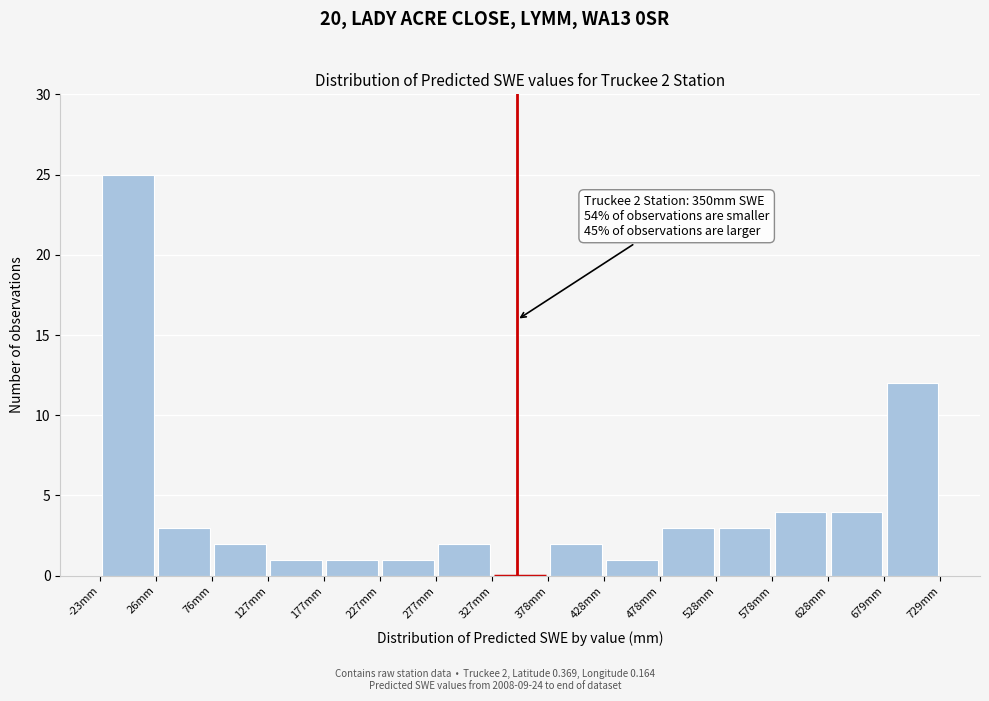

Over which range of the x-axis is the bar tallest?

-20 to 30